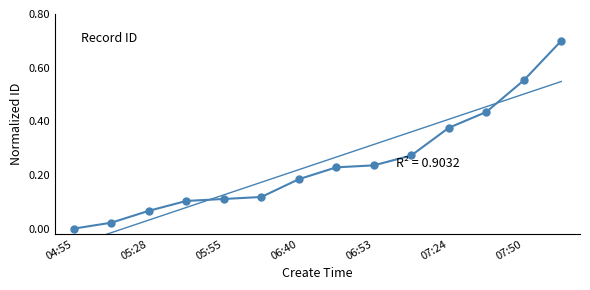

What is the maximum value shown in the chart?

0.7